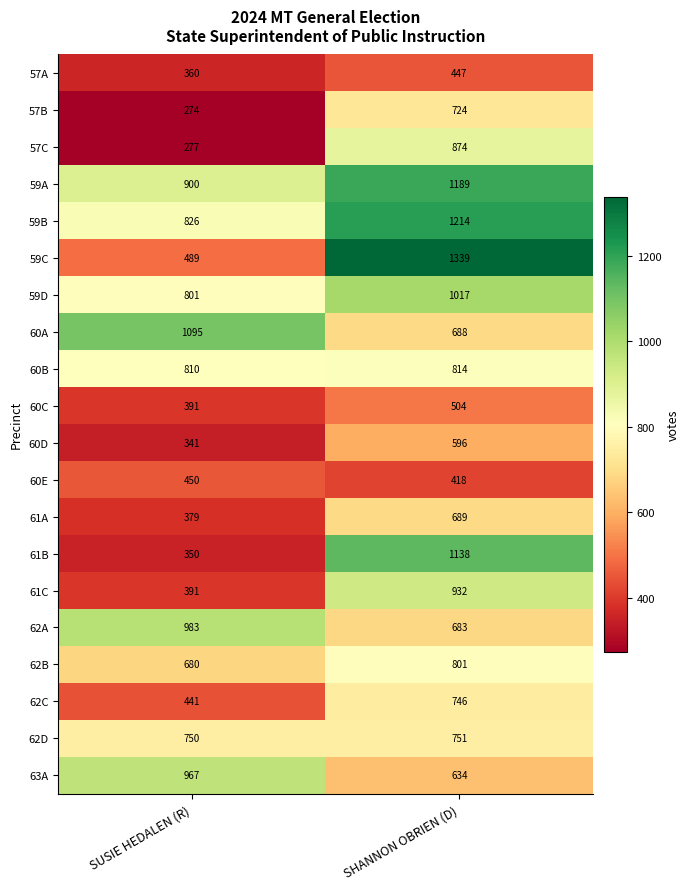

What value does the 62A series have at SHANNON OBRIEN (D), to the nearest 10?

680